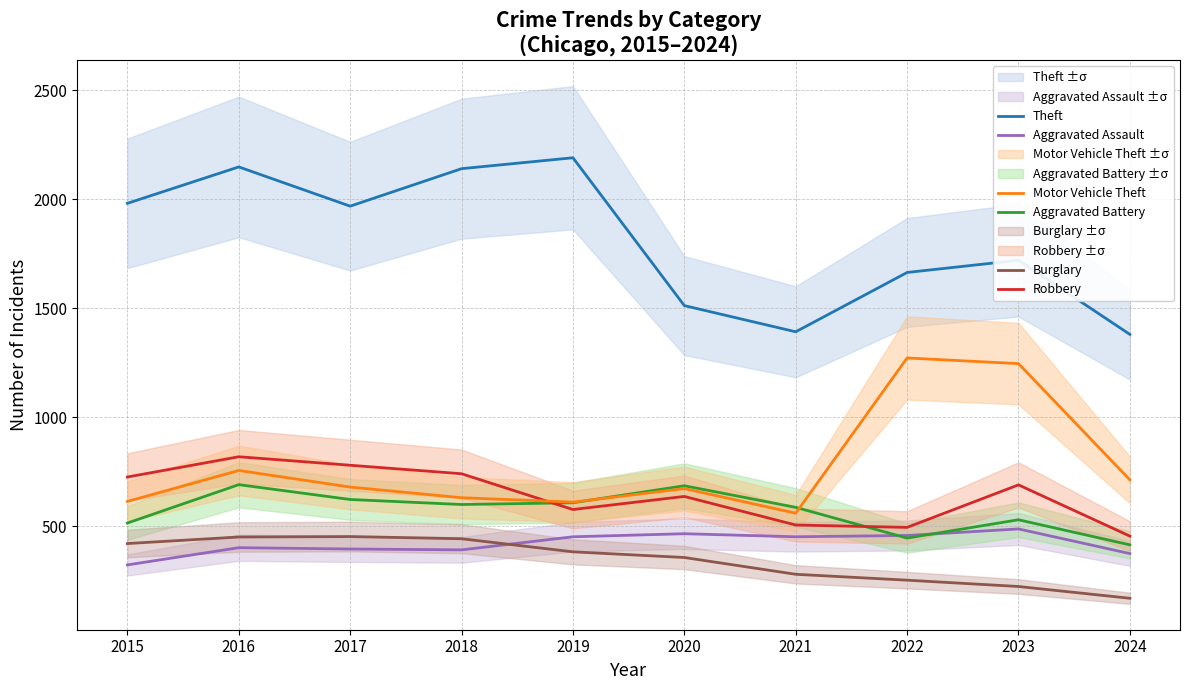

What is the average value of the Robbery series?

643